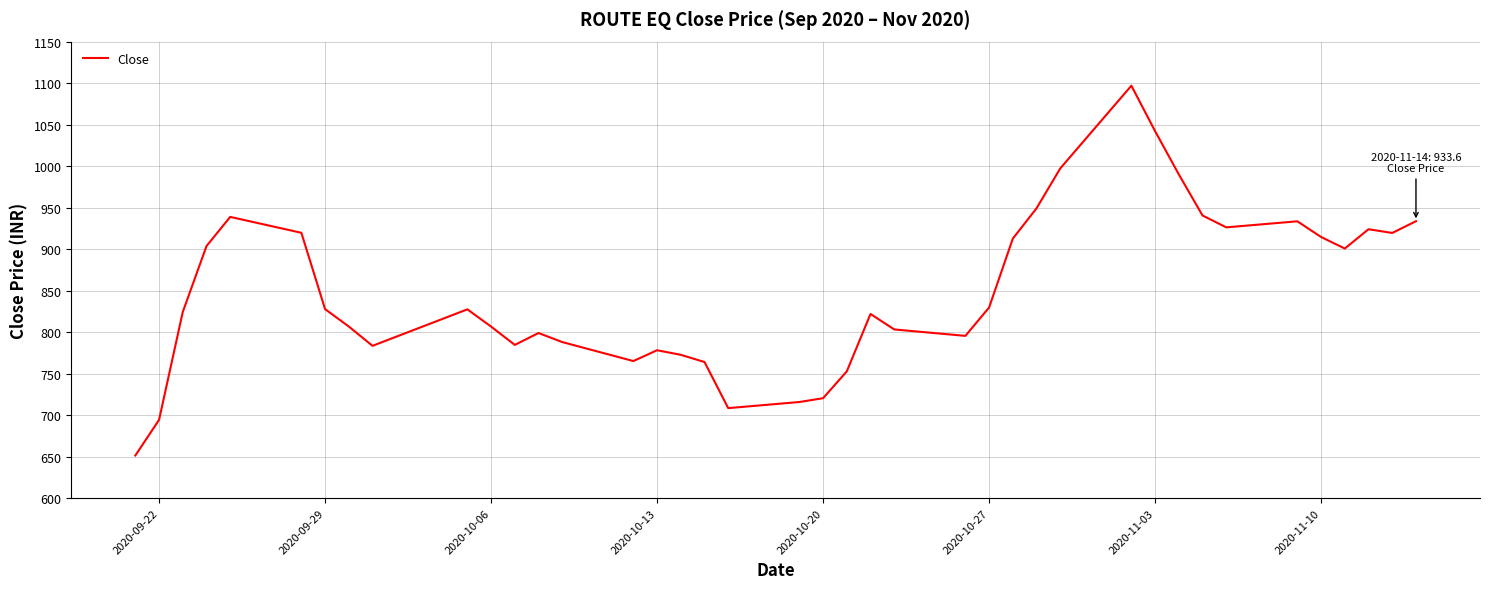

What is the minimum value shown in the chart?

651.3